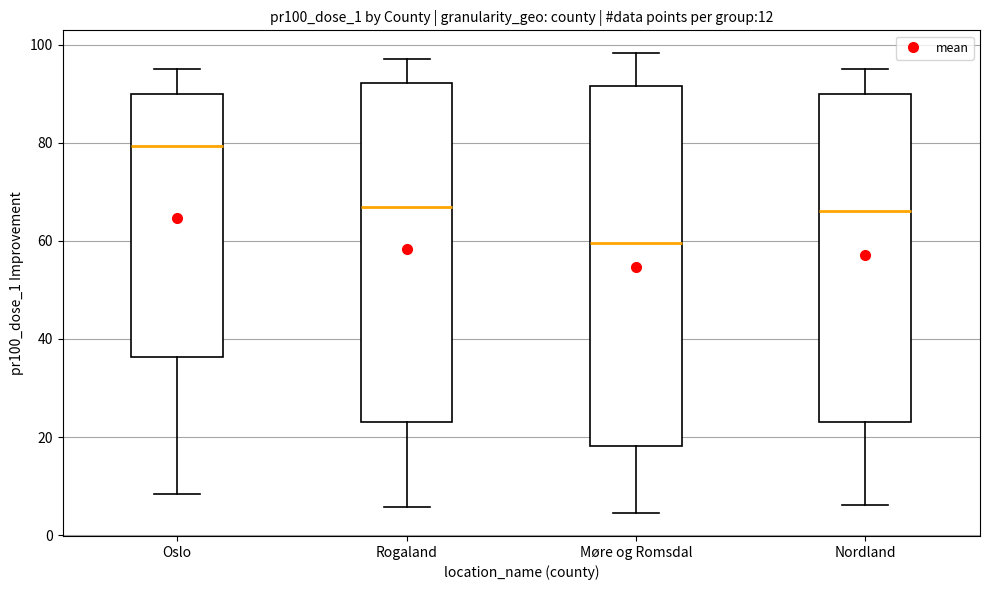

Which box has the highest median line?

Oslo